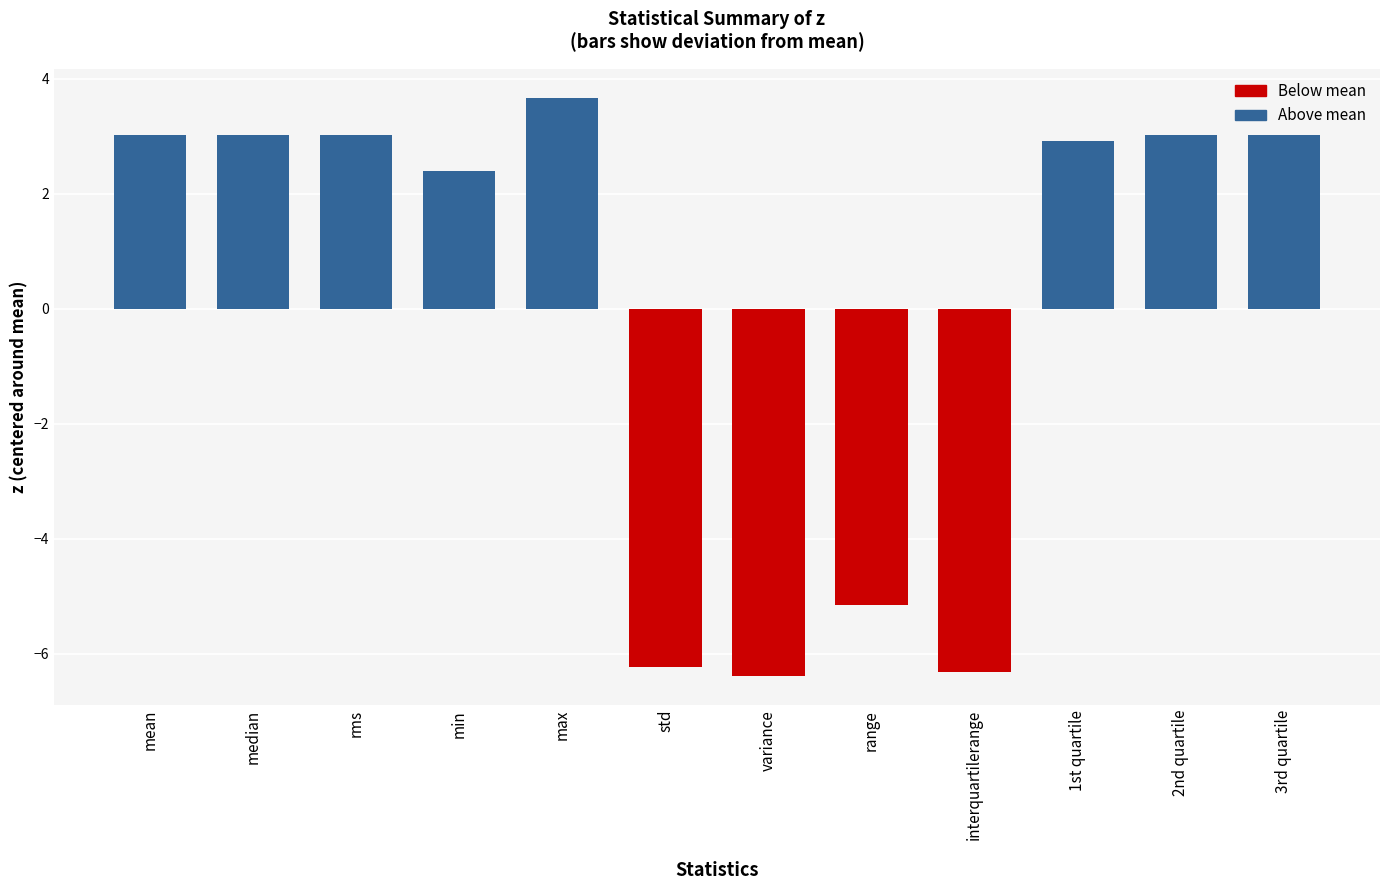

Which has a higher value, min or std?

min